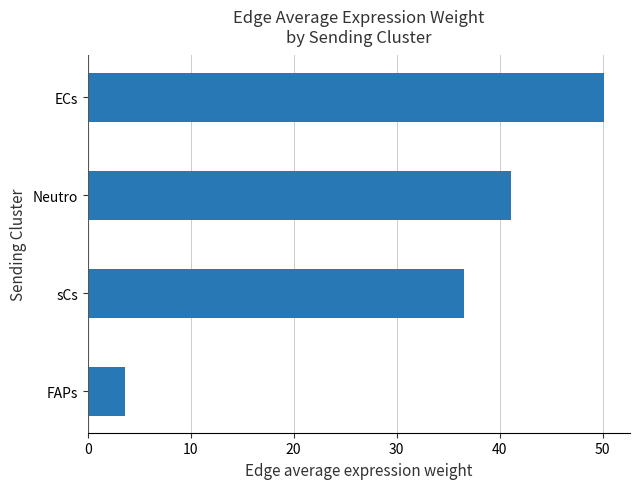

Reading bottom to top, what are all the values shown in this chart?

FAPs=3.6	sCs=36.5	Neutro=41.1	ECs=50.1